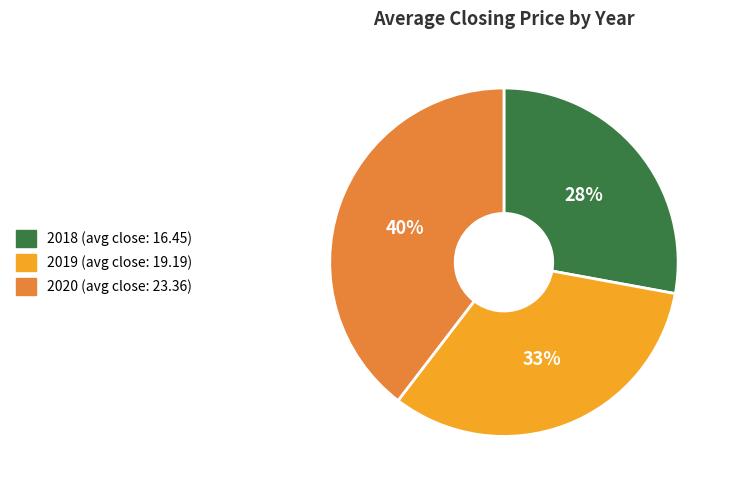

Combined, do 2020 and 2018 account for over 50%?

Yes